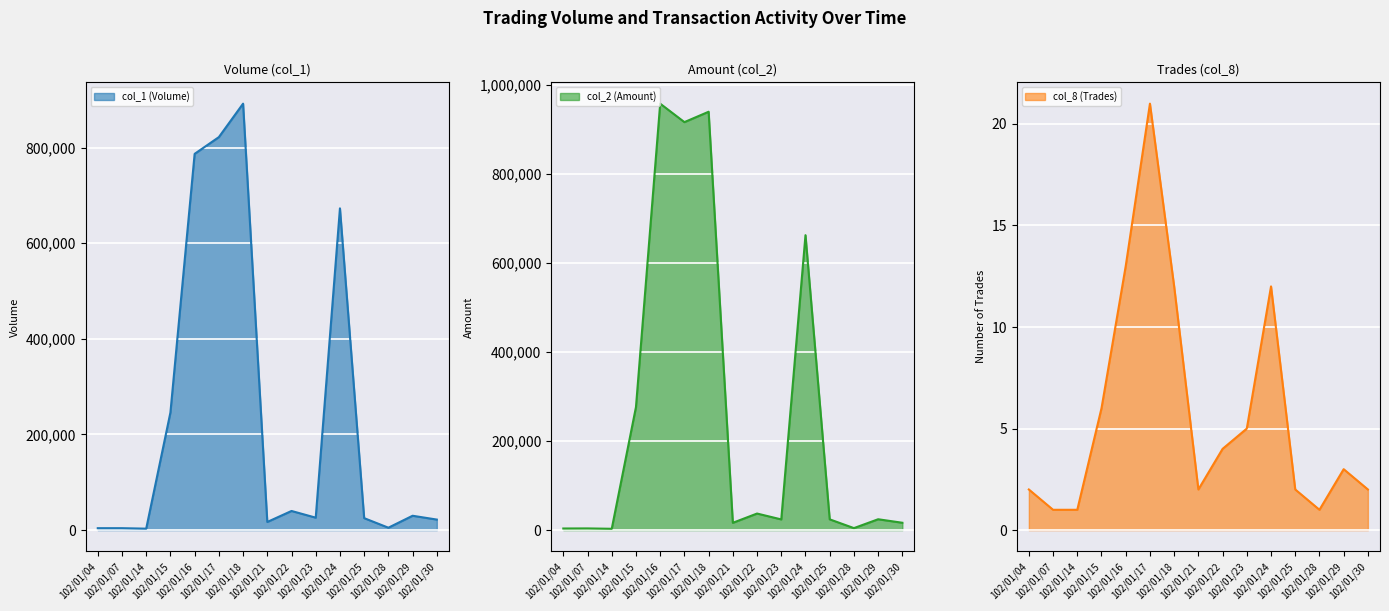

How many data points in col_8 (Trades) are less than 3?

7